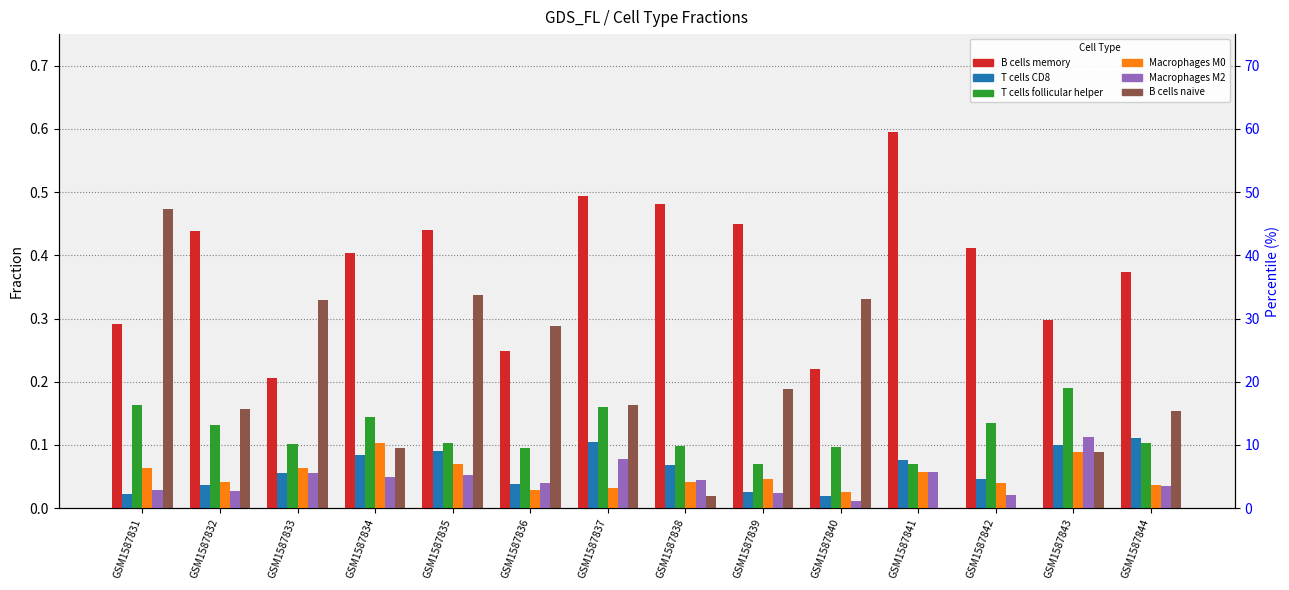

Which has a higher value, GSM1587839 or GSM1587833?

GSM1587839